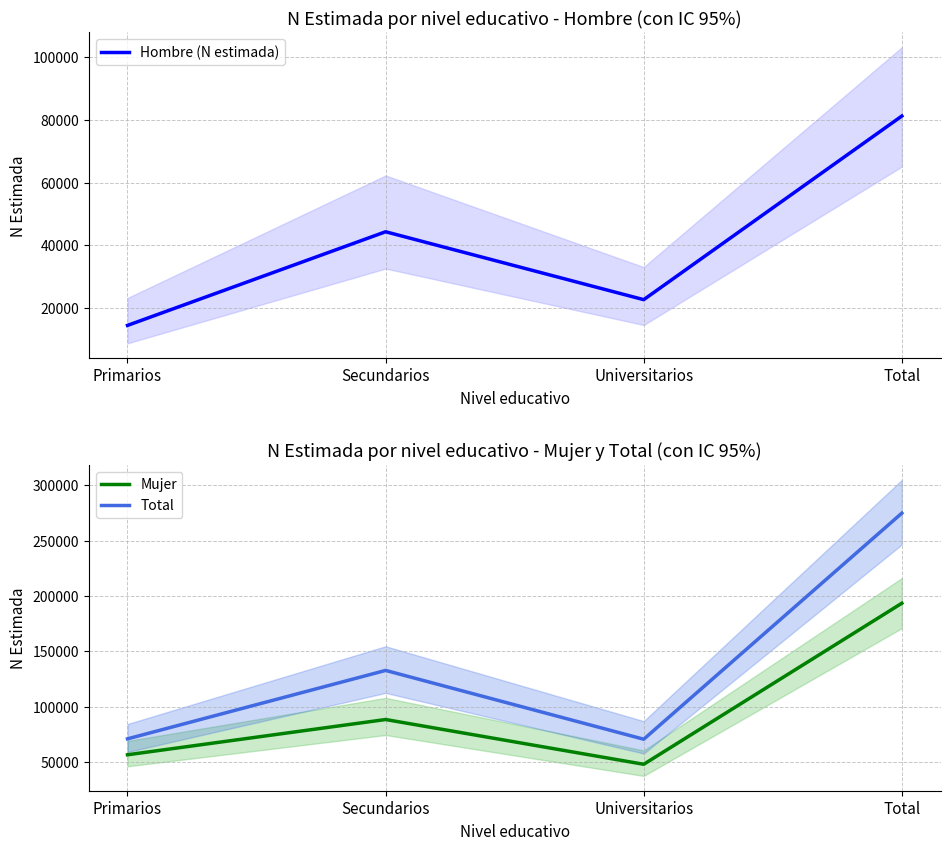

True or false: Mujer has more than 2 interior local peaks.

False